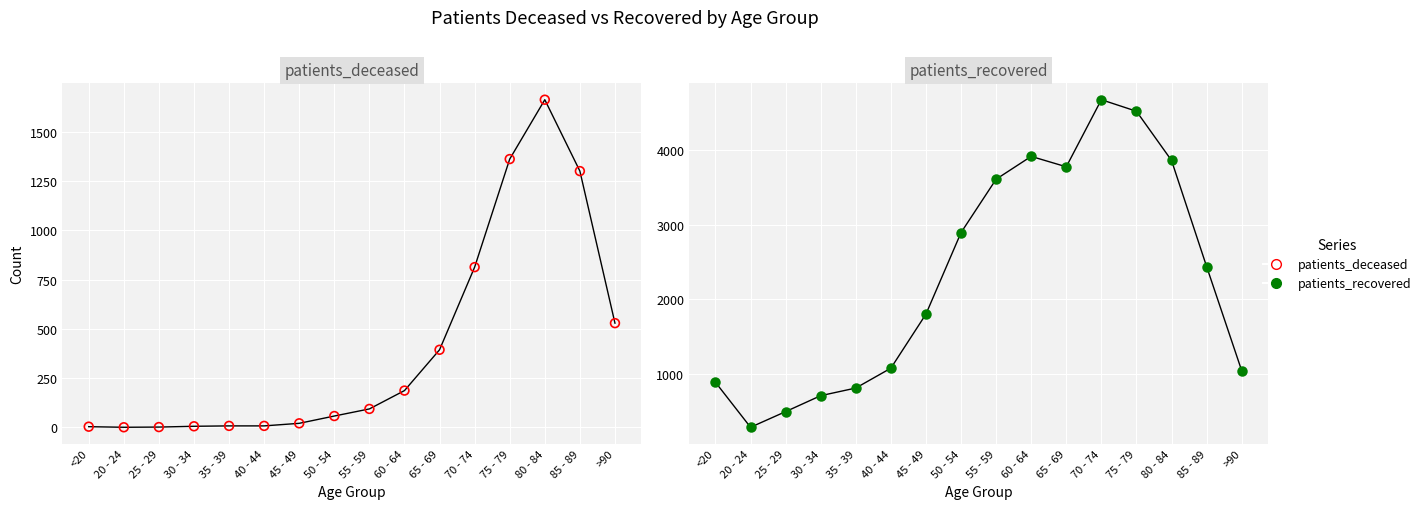

Which series has the widest spread of Y values?

patients_recovered